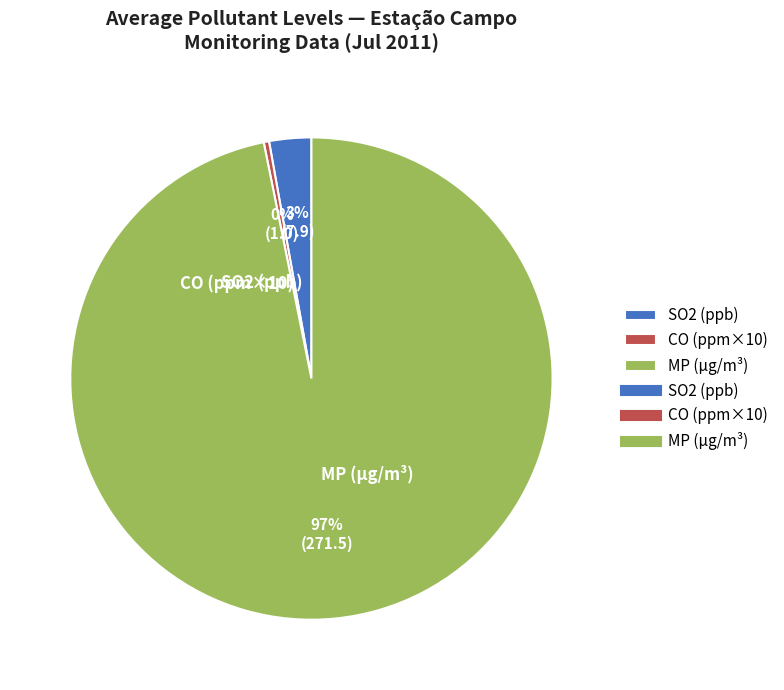

How many slices are in this pie chart?

3